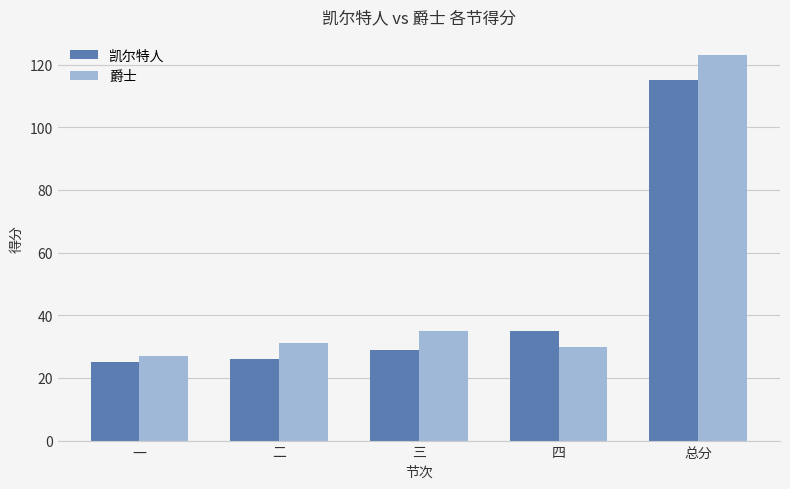

How many values in the 凯尔特人 series are below 29?

2